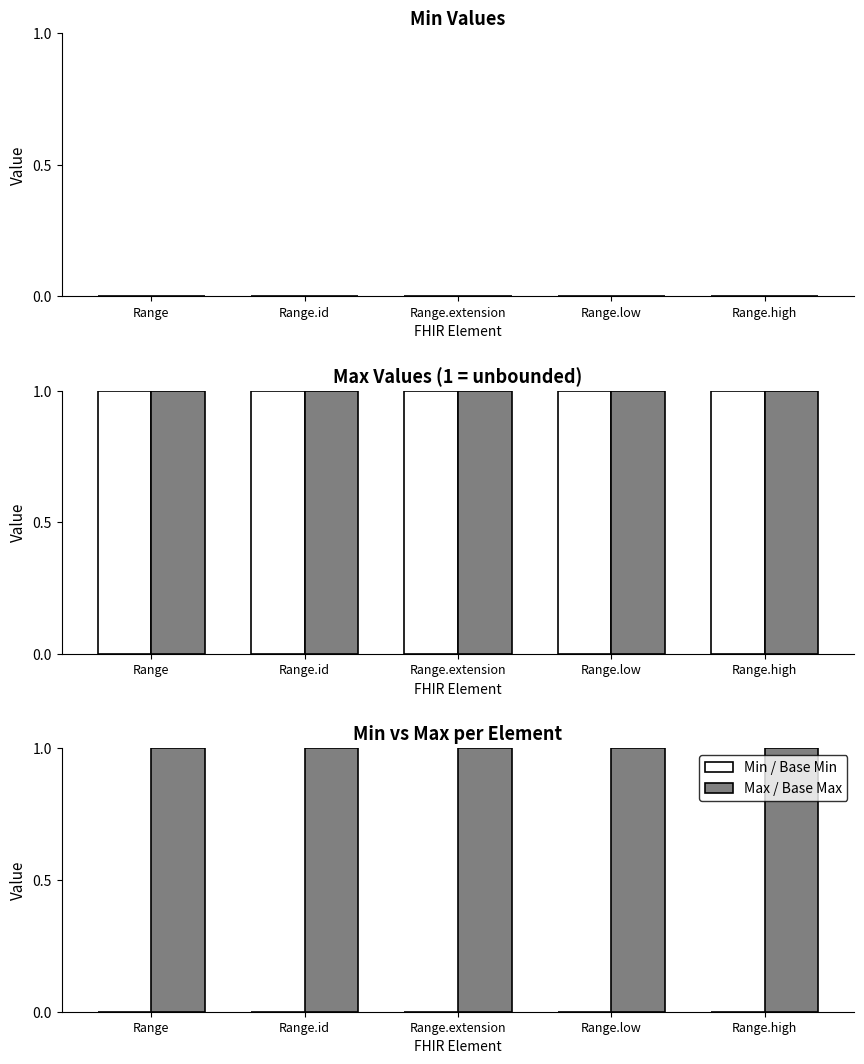

How many groups of bars are there?

5